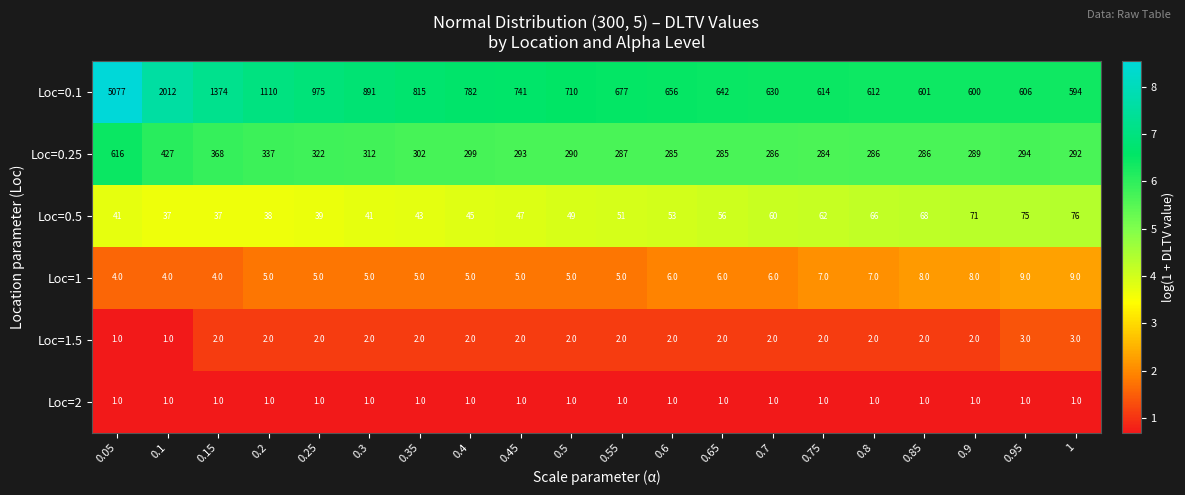

Which category has the highest value across all series?

0.05